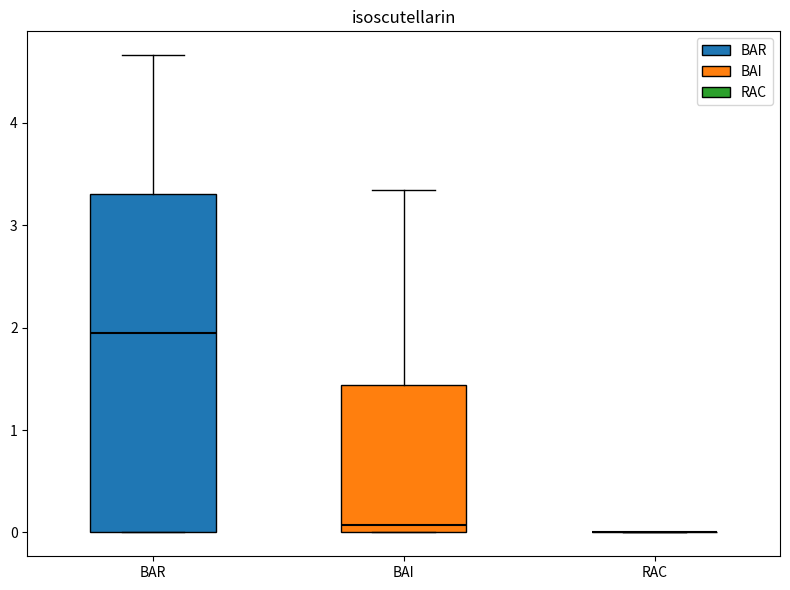

Comparing the boxes themselves (not the whiskers), which one is the tallest?

BAR